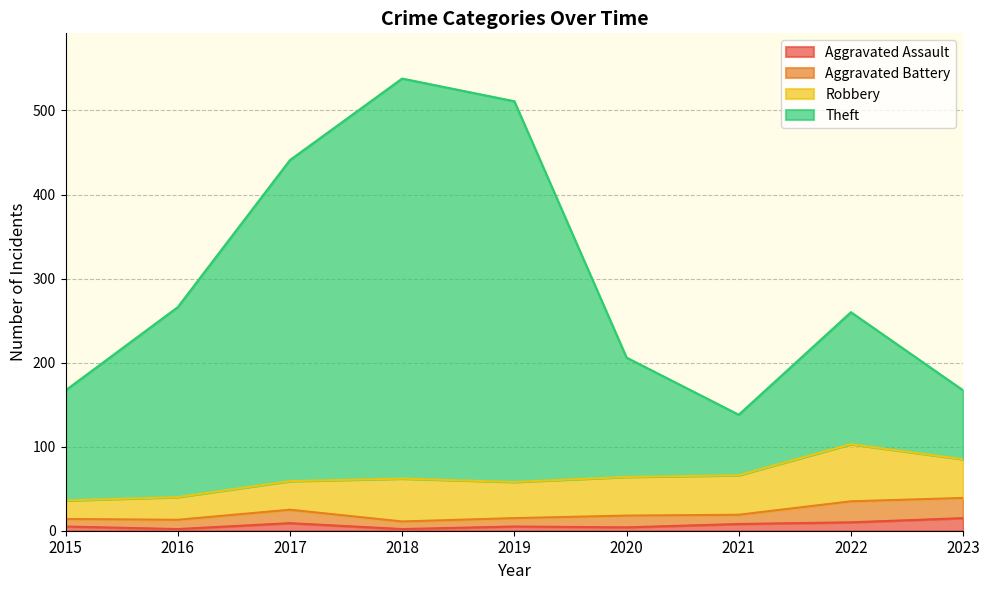

Does the chart have visible grid lines?

Yes